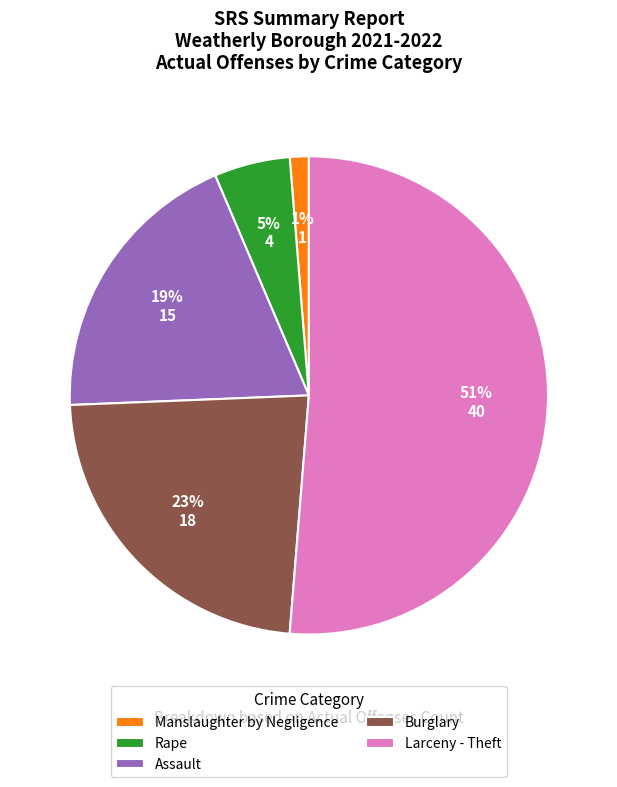

To the nearest percent, what is the combined percentage of Burglary and Manslaughter by Negligence?

24%